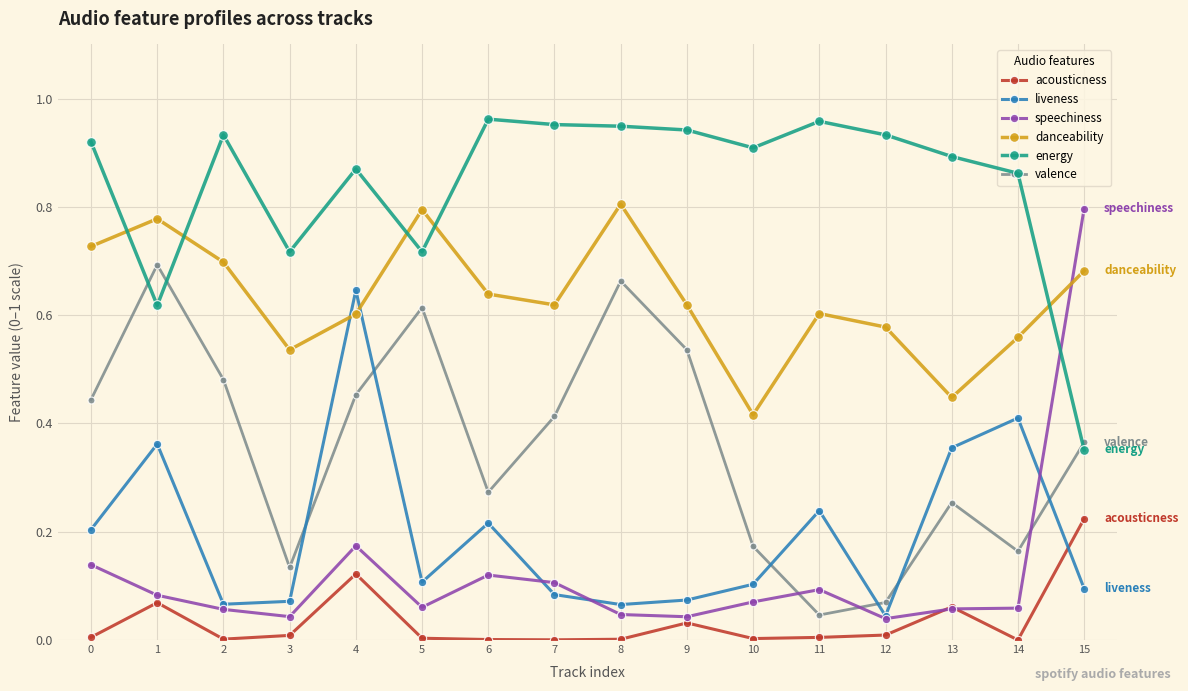

Between which two adjacent categories do speechiness and energy first intersect?

14 and 15